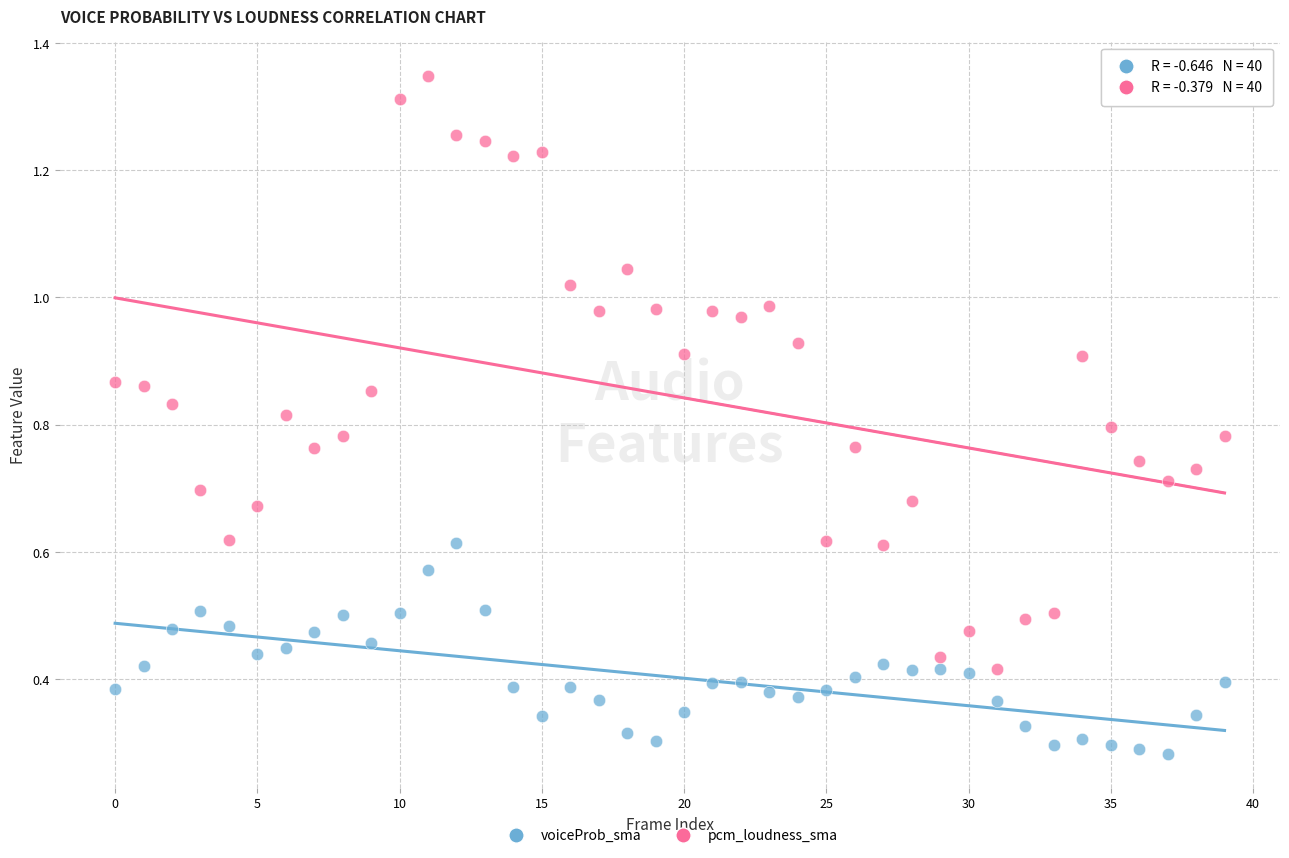

Which series contains the highest Y value?

pcm_loudness_sma